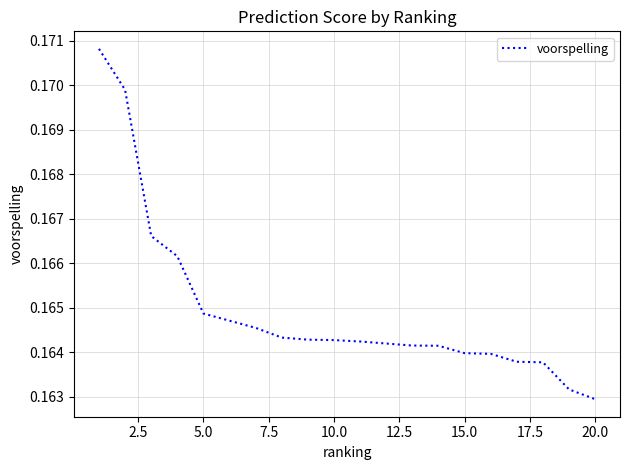

How many categories are shown in the chart?

20